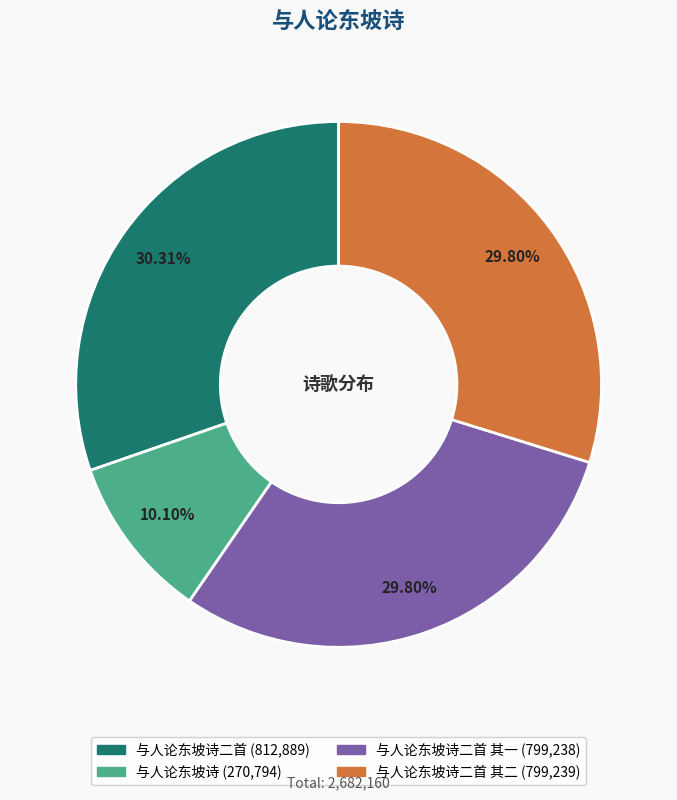

Does any single category account for the majority?

No